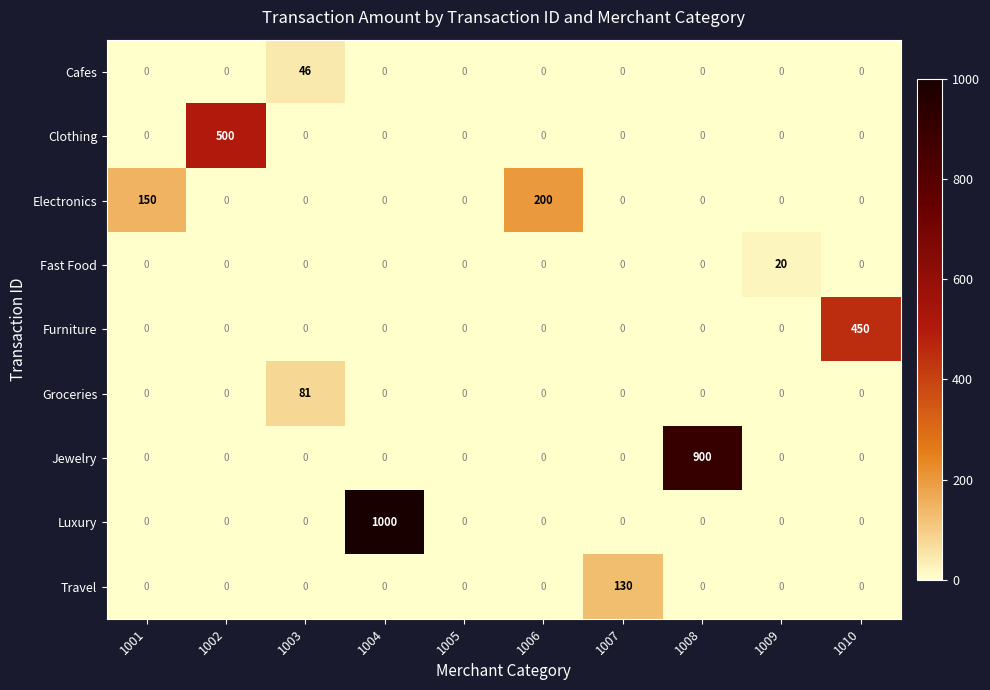

At which category is the sum across all series the highest?

1004